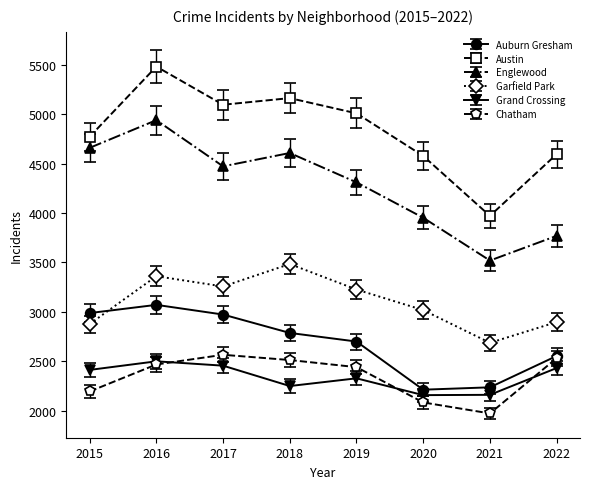

Which category has the highest value in the Chatham series?

2017